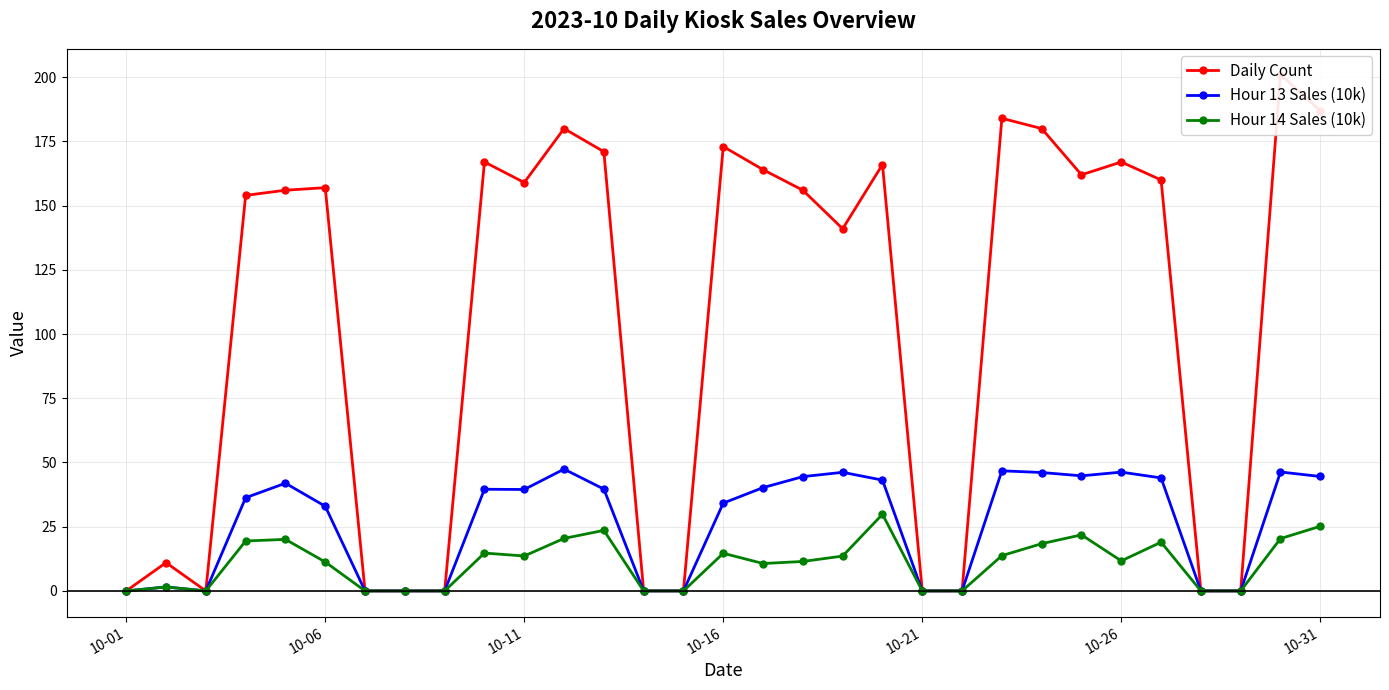

Is it true that Hour 14 Sales (10k) equals 14.7 at 10-16?

True